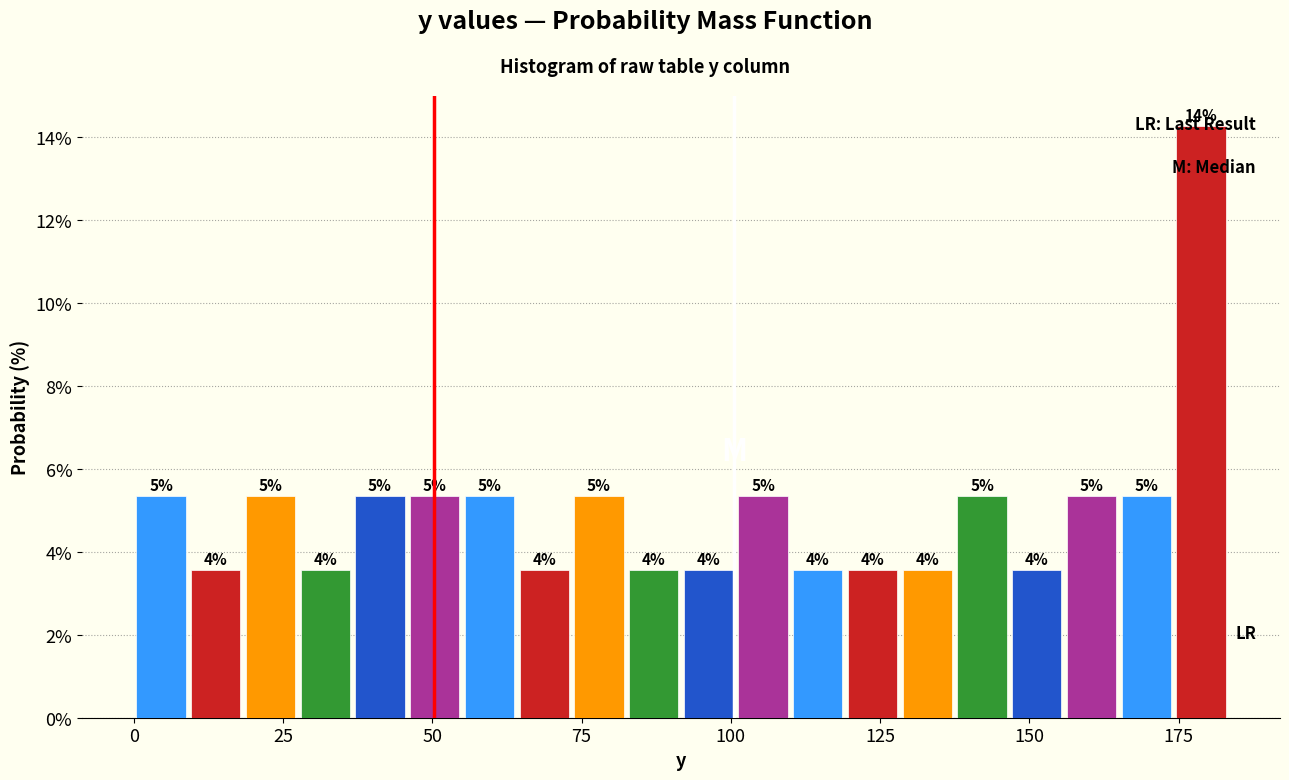

Around what value on the x-axis is the tallest bar? Give the approximate position of its centre, as read against the axis.

180